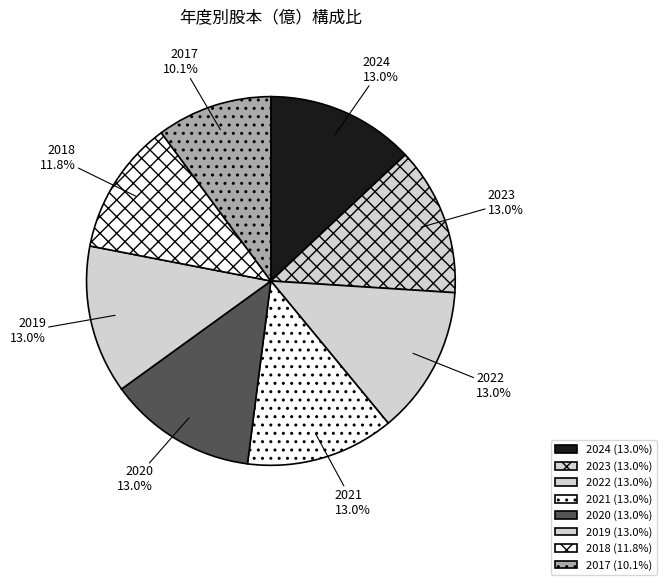

Between 2020 and 2017, which is larger?

2020